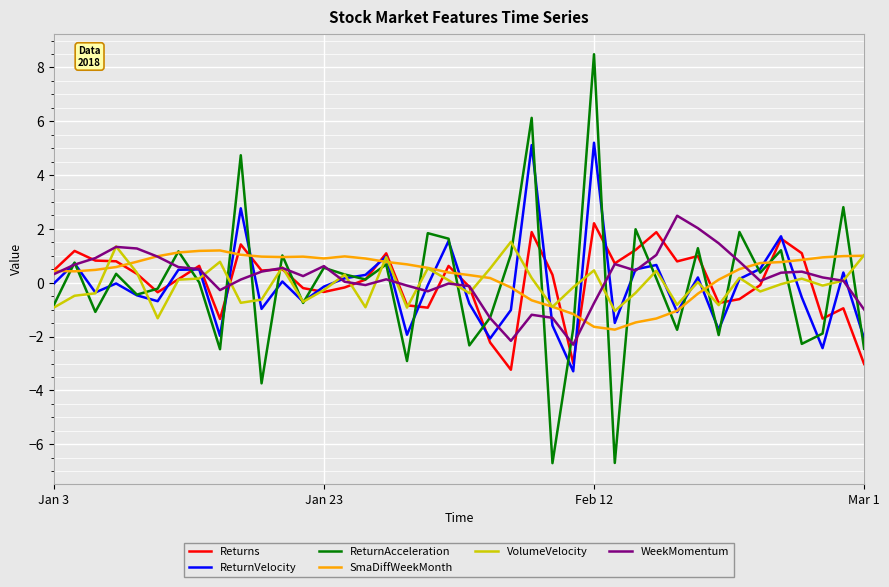

Does the chart have visible grid lines?

Yes